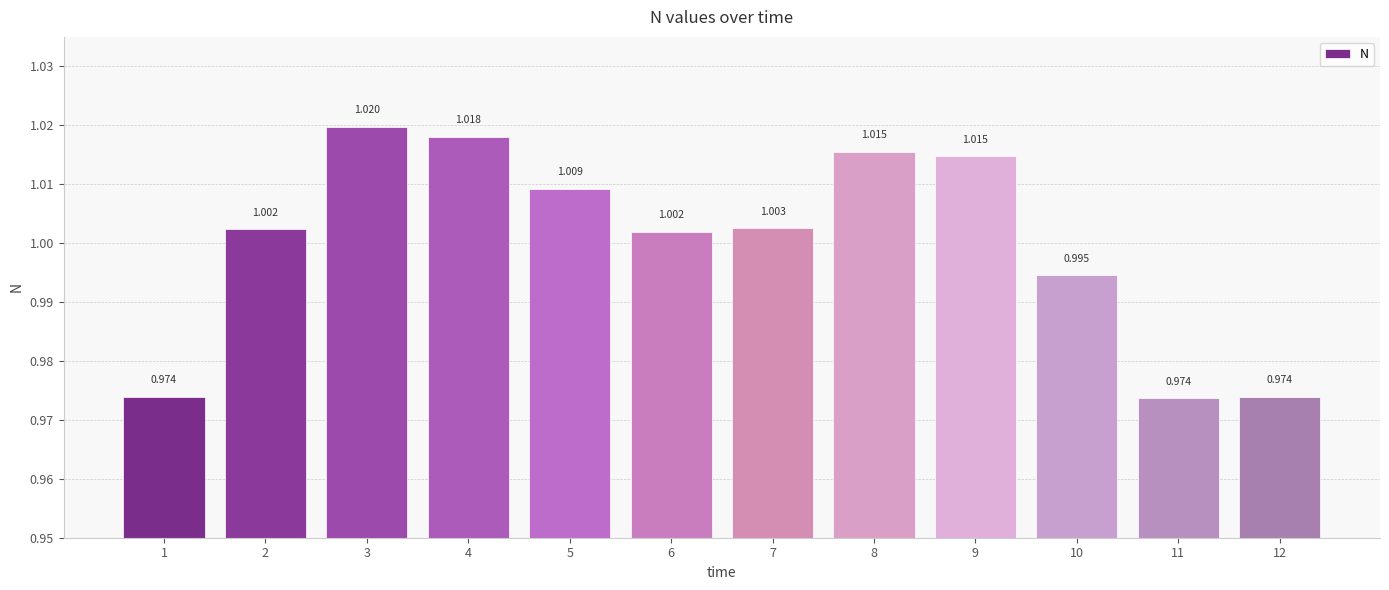

What is the value of the 2nd bar from the left?

1.0